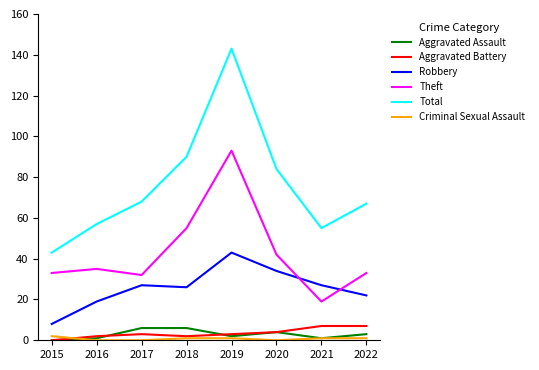

True or false: Aggravated Battery has more than 0 interior local peaks.

True